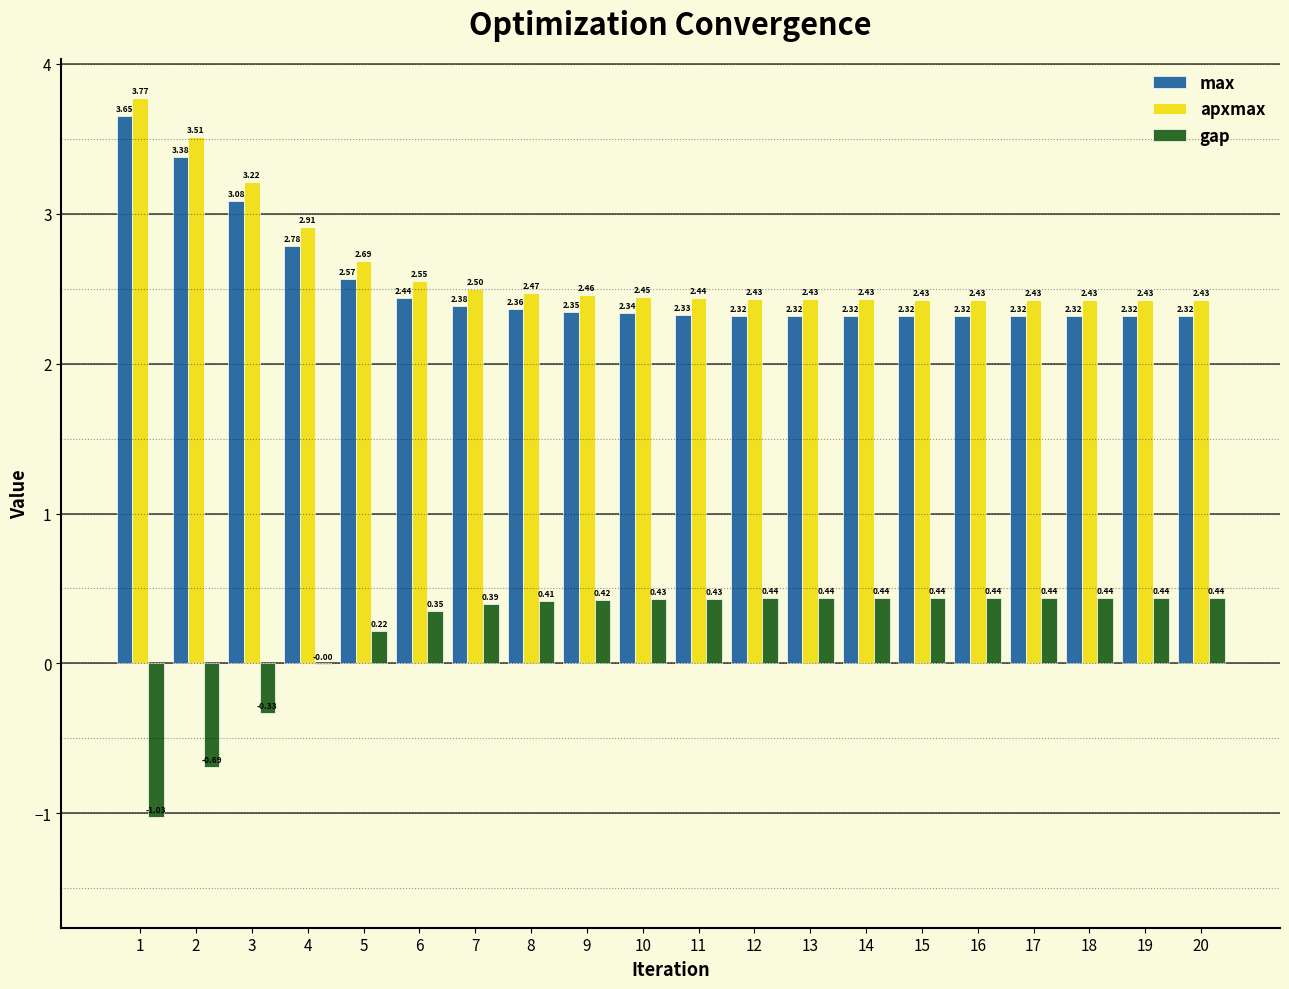

What is the sum of the gap values at 16 and 12?

0.9